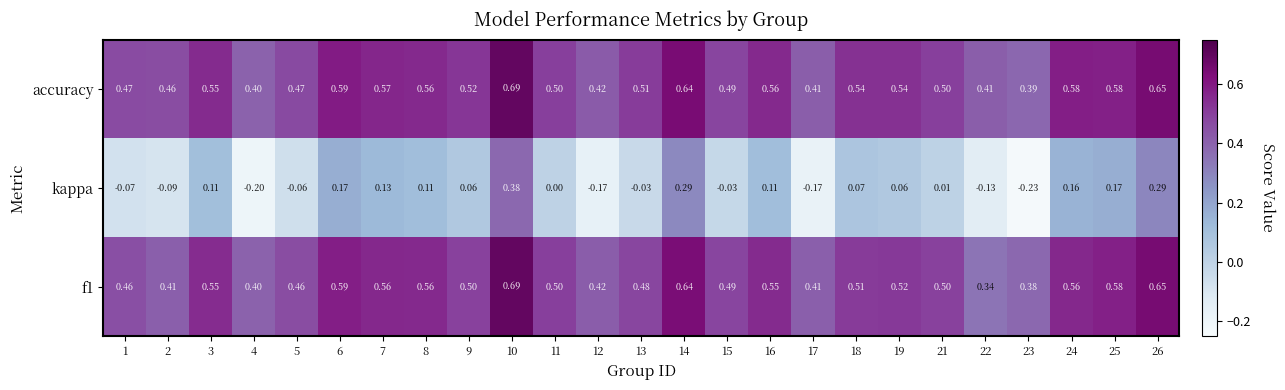

Which series has the largest range (max minus min)?

kappa